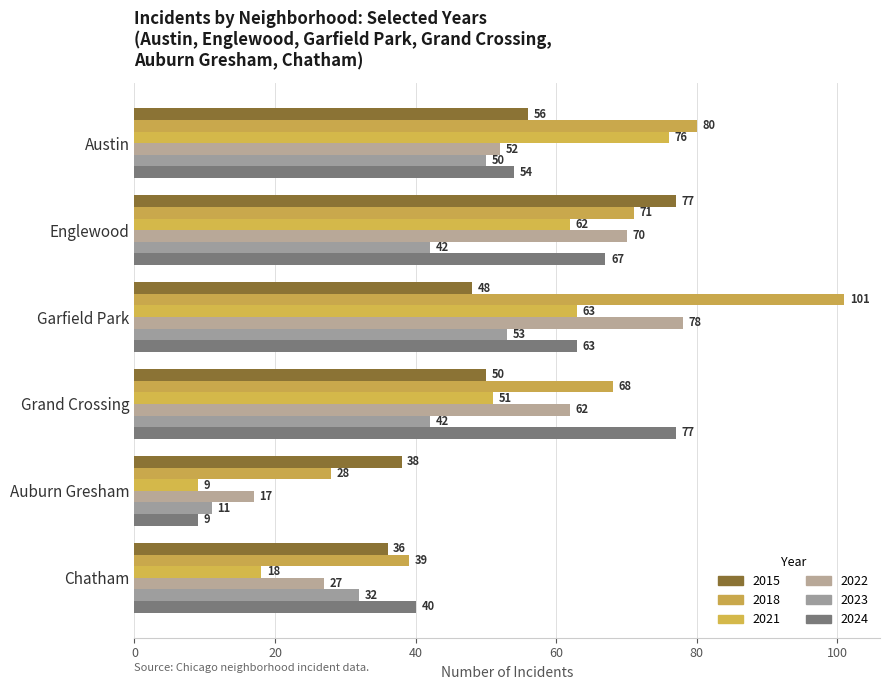

How many distinct data groups are displayed?

6